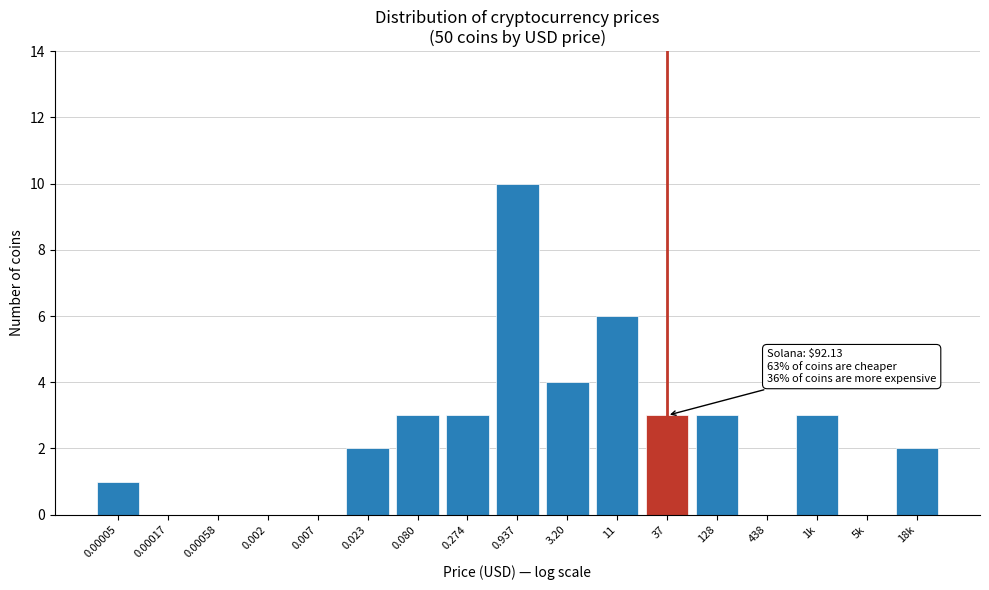

Reading left to right, list all the values displayed in this chart.

0.00005=1	0.00017=0	0.00058=0	0.002=0	0.007=0	0.023=2	0.080=3	0.274=3	0.937=10	3.20=4	11=6	37=3	128=3	438=0	1k=3	5k=0	18k=2